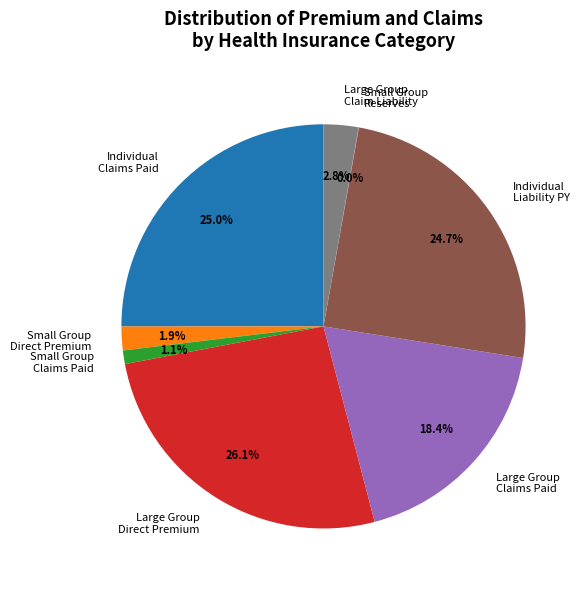

What percentage do Individual Liability PY and Large Group Claim Liability together represent?

27.5%